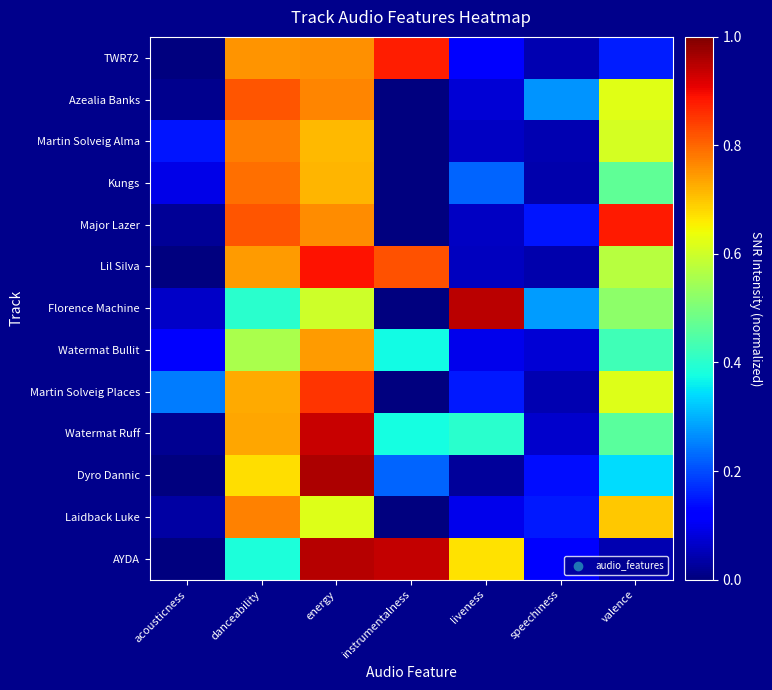

Reading right to left, list all the values displayed in this chart.

TWR72: valence=0.2	speechiness=0.0	liveness=0.1	instrumentalness=0.9	energy=0.8	danceability=0.8	acousticness=0.0
Azealia Banks: valence=0.6	speechiness=0.3	liveness=0.1	instrumentalness=0.0	energy=0.8	danceability=0.8	acousticness=0.0
Martin Solveig Alma: valence=0.6	speechiness=0.0	liveness=0.1	instrumentalness=0.0	energy=0.7	danceability=0.8	acousticness=0.1
Kungs: valence=0.5	speechiness=0.0	liveness=0.2	instrumentalness=0.0	energy=0.7	danceability=0.8	acousticness=0.1
Major Lazer: valence=0.9	speechiness=0.1	liveness=0.1	instrumentalness=0.0	energy=0.8	danceability=0.8	acousticness=0.0
Lil Silva: valence=0.6	speechiness=0.0	liveness=0.1	instrumentalness=0.8	energy=0.9	danceability=0.7	acousticness=0.0
Florence Machine: valence=0.5	speechiness=0.3	liveness=0.9	instrumentalness=0.0	energy=0.6	danceability=0.4	acousticness=0.1
Watermat Bullit: valence=0.4	speechiness=0.1	liveness=0.1	instrumentalness=0.4	energy=0.7	danceability=0.6	acousticness=0.1
Martin Solveig Places: valence=0.6	speechiness=0.0	liveness=0.1	instrumentalness=0.0	energy=0.9	danceability=0.7	acousticness=0.2
Watermat Ruff: valence=0.5	speechiness=0.1	liveness=0.4	instrumentalness=0.4	energy=0.9	danceability=0.7	acousticness=0.0
Dyro Dannic: valence=0.3	speechiness=0.1	liveness=0.0	instrumentalness=0.2	energy=1.0	danceability=0.7	acousticness=0.0
Laidback Luke: valence=0.7	speechiness=0.1	liveness=0.1	instrumentalness=0.0	energy=0.6	danceability=0.8	acousticness=0.0
AYDA: valence=0.0	speechiness=0.1	liveness=0.7	instrumentalness=0.9	energy=1.0	danceability=0.4	acousticness=0.0